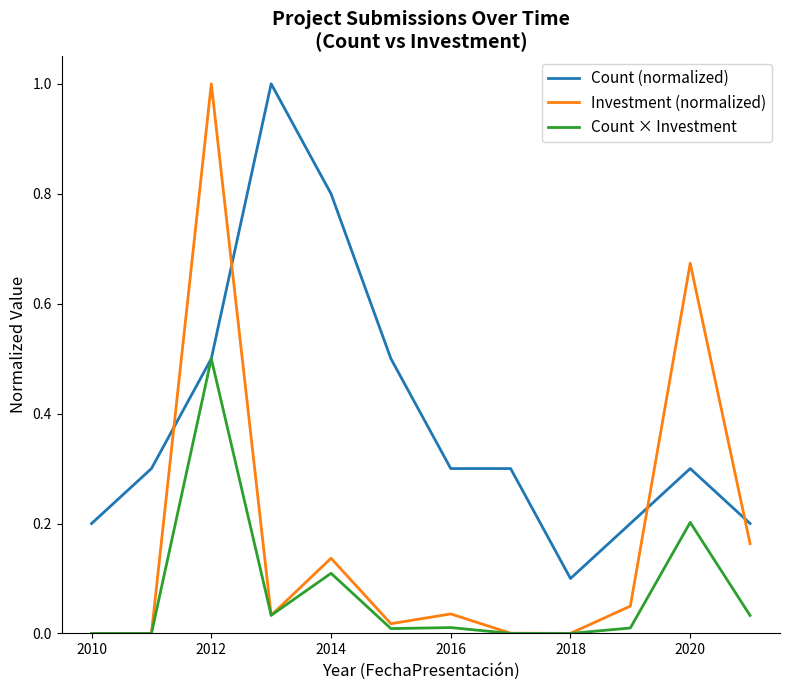

Which series has the largest range (max minus min)?

Investment (normalized)